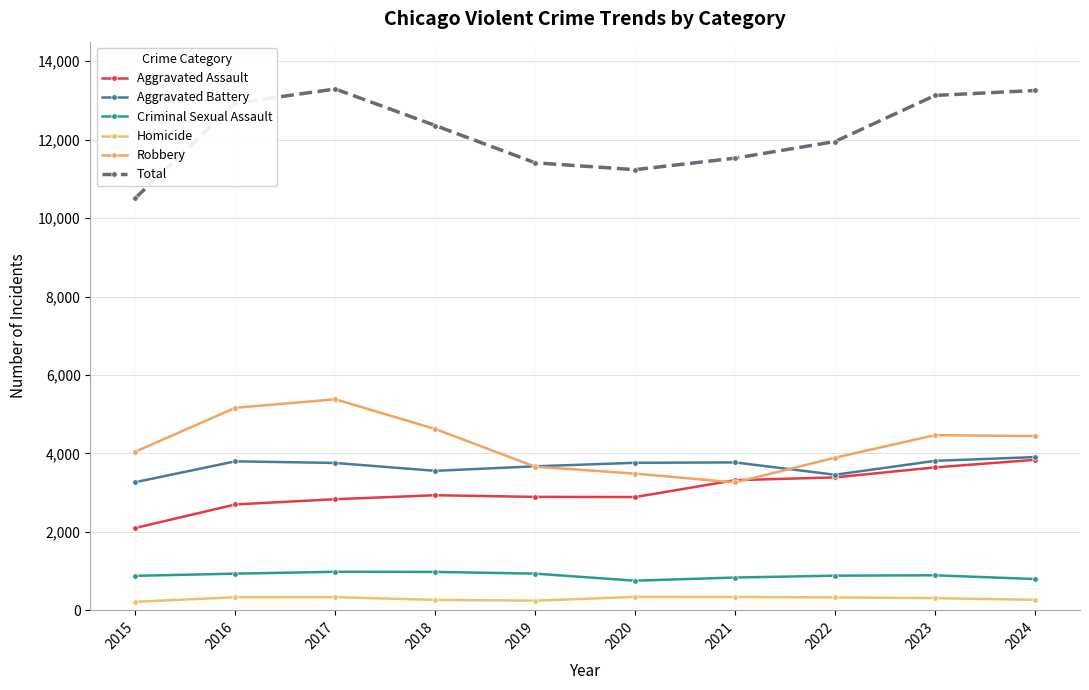

True or false: Aggravated Battery has a value of 2720 at 2024.

False